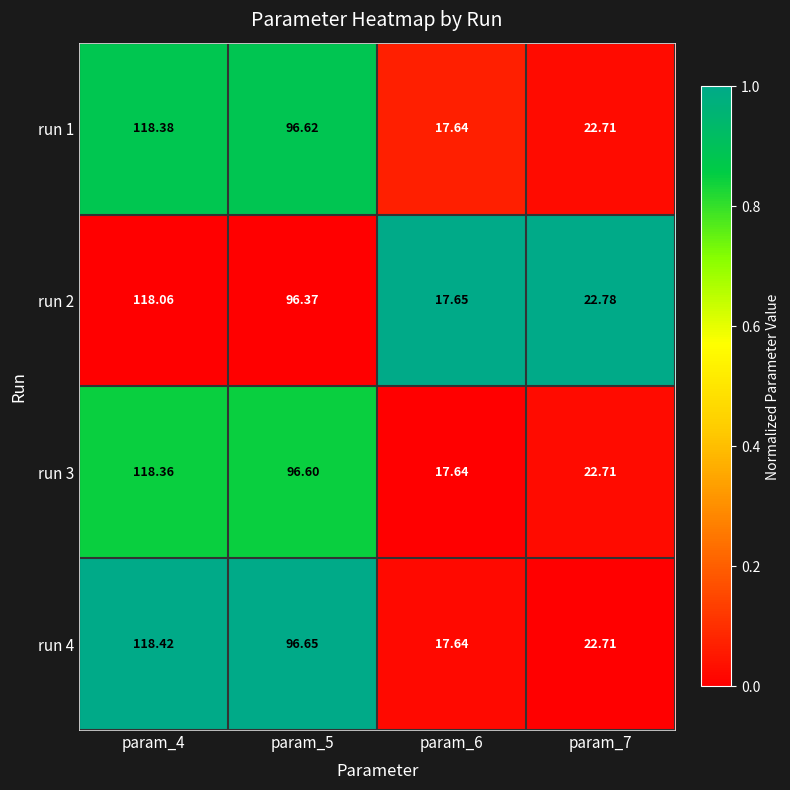

Reading left to right, transcribe all the data shown in this chart.

run 1: param_4=118.4	param_5=96.6	param_6=17.6	param_7=22.7
run 2: param_4=118.1	param_5=96.4	param_6=17.6	param_7=22.8
run 3: param_4=118.4	param_5=96.6	param_6=17.6	param_7=22.7
run 4: param_4=118.4	param_5=96.7	param_6=17.6	param_7=22.7